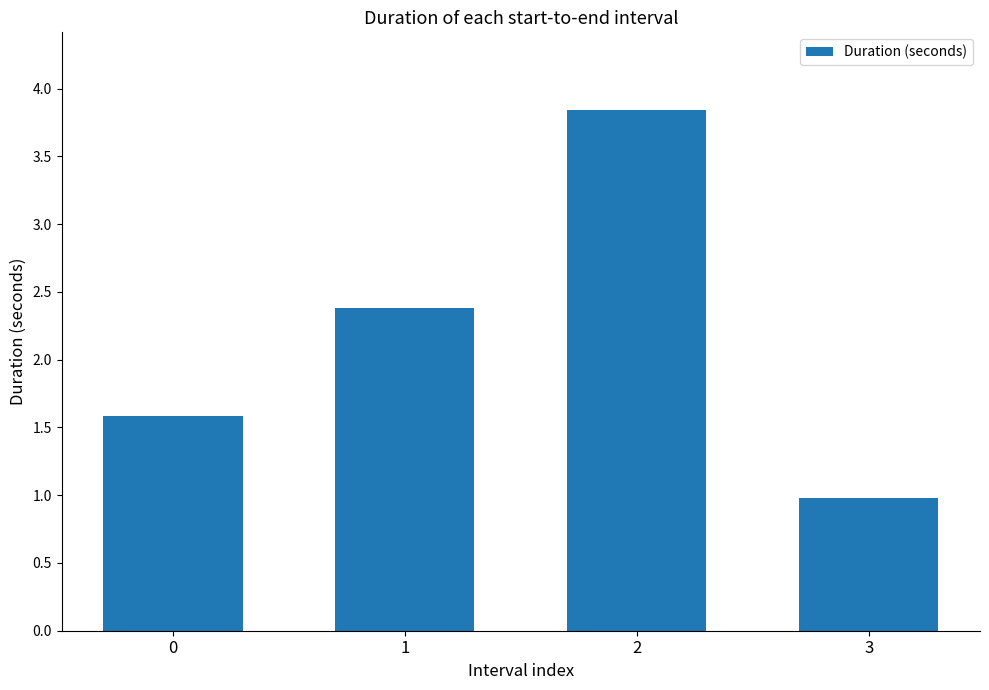

What is the change in value from 0 to 2?

+2.3